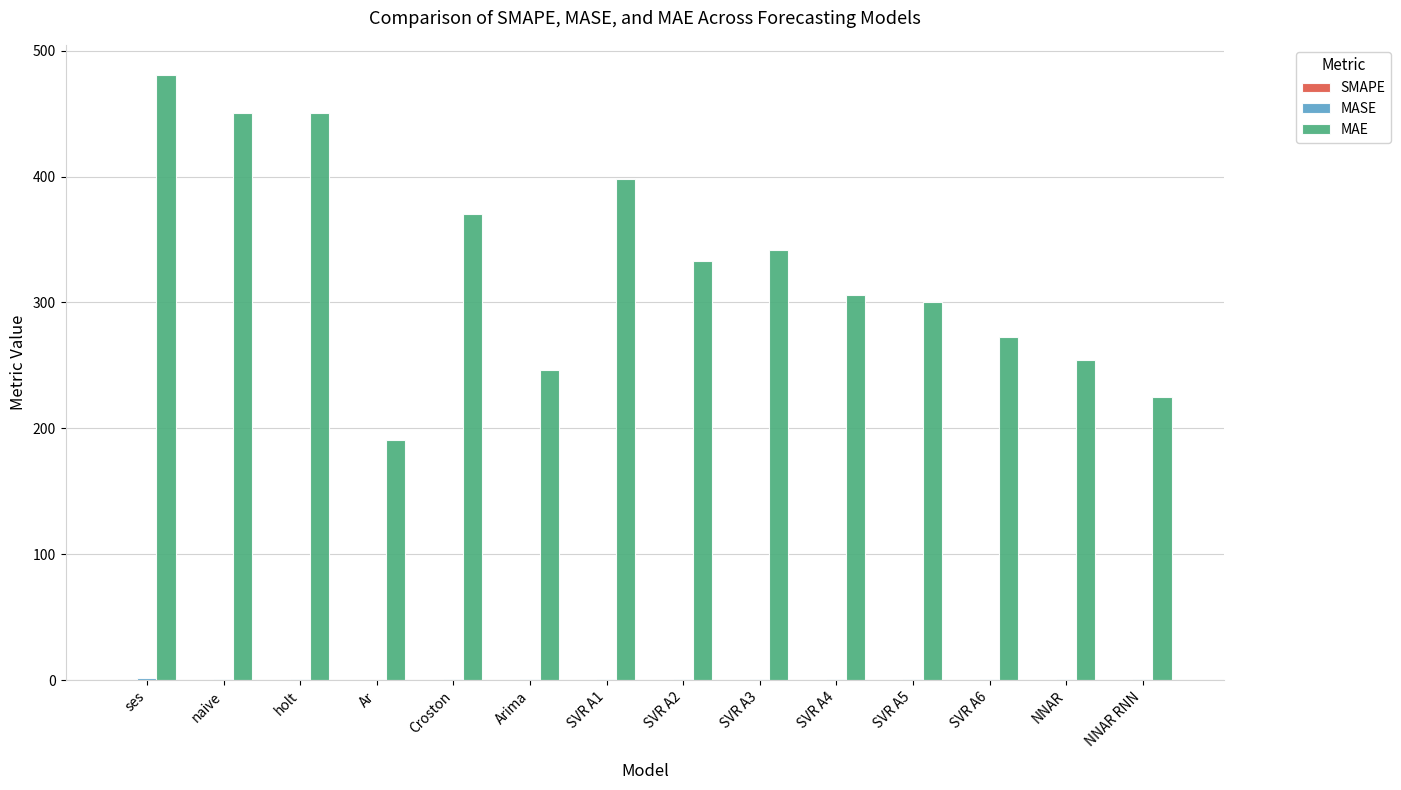

How many groups of bars are there?

14